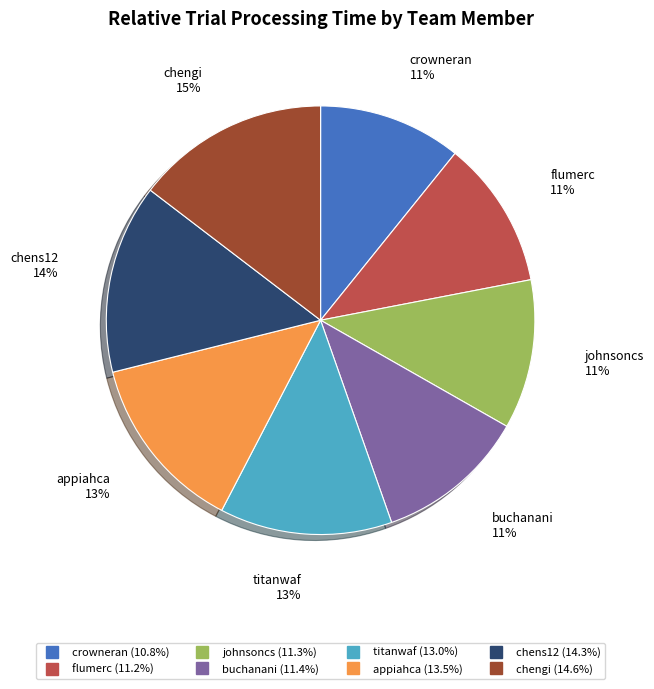

To the nearest percent, what is the difference between the crowneran and chengi slice percentages?

4%